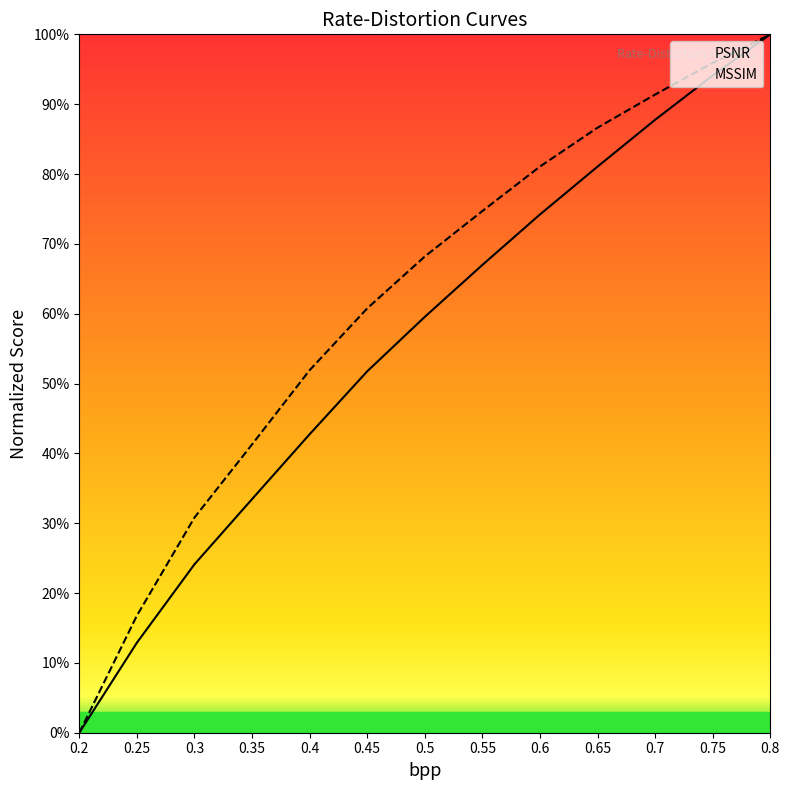

True or false: MSSIM and PSNR cross at least once.

False